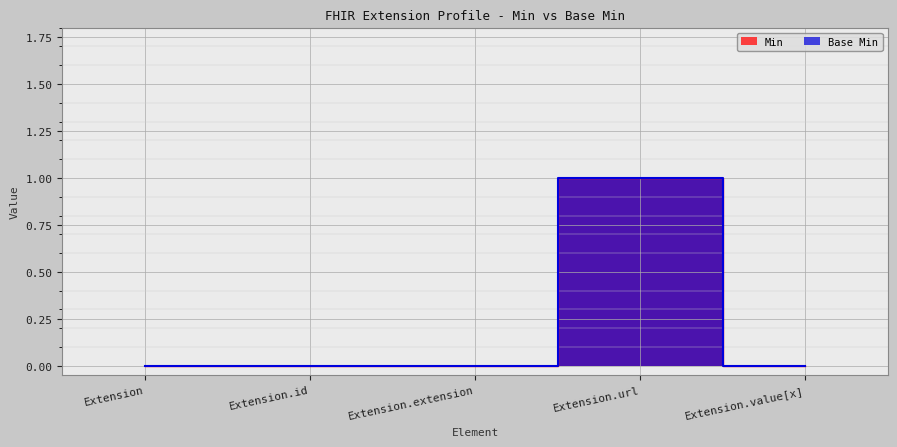

What is the greatest value displayed?

1